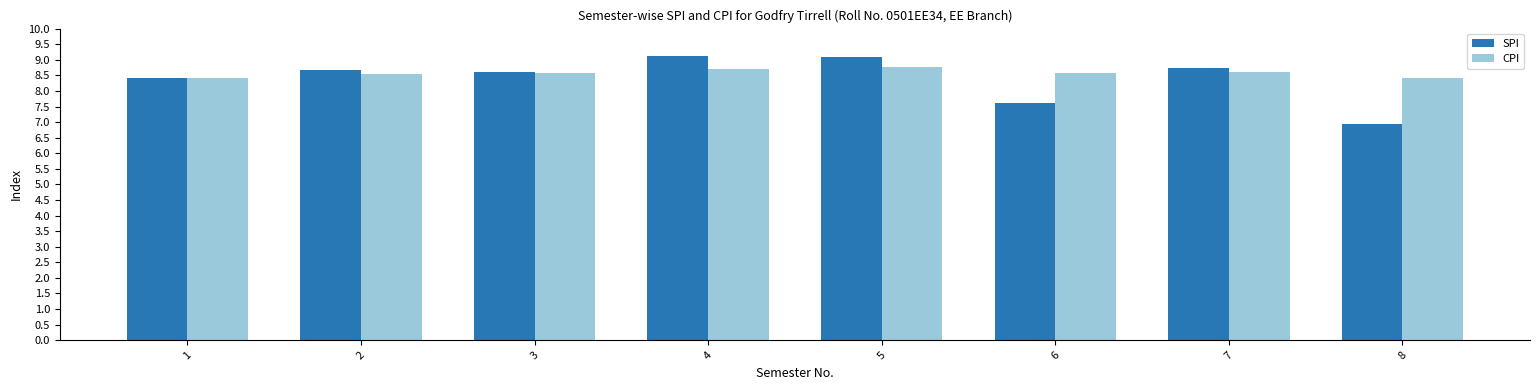

The value of CPI at 5 is 5.9. True or false?

False